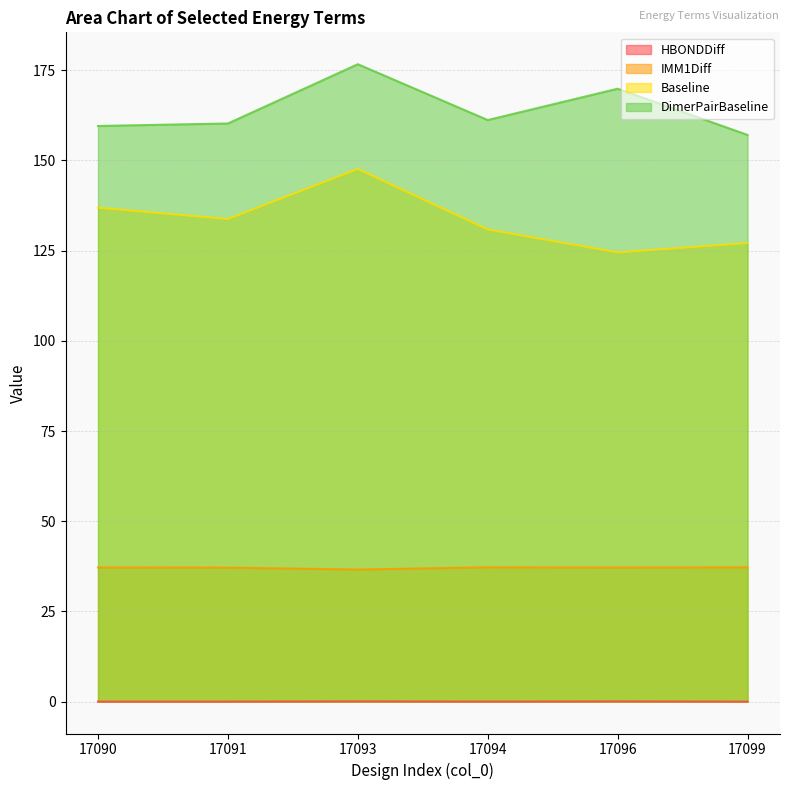

The IMM1Diff series shows 10.9 at 17093. True or false?

False